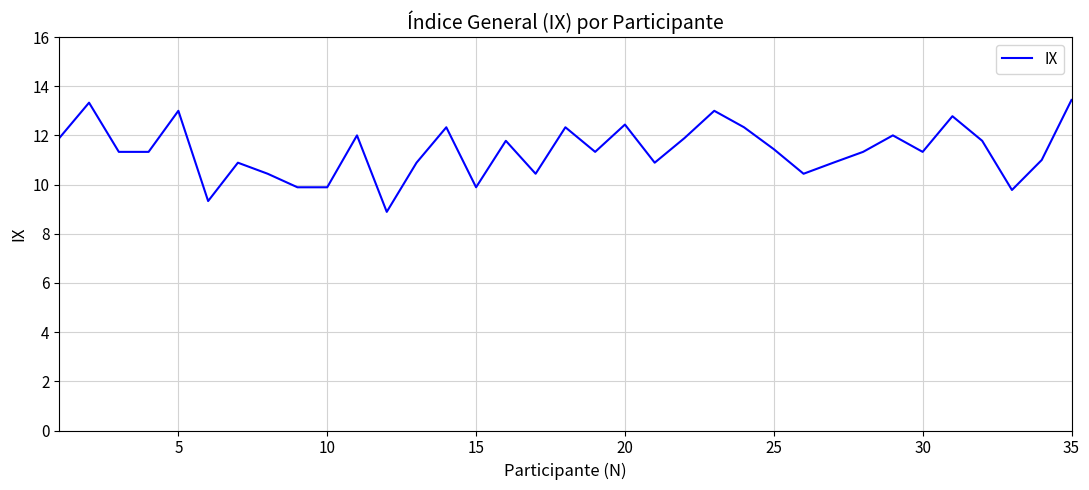

What is the maximum value shown in the chart?

13.4